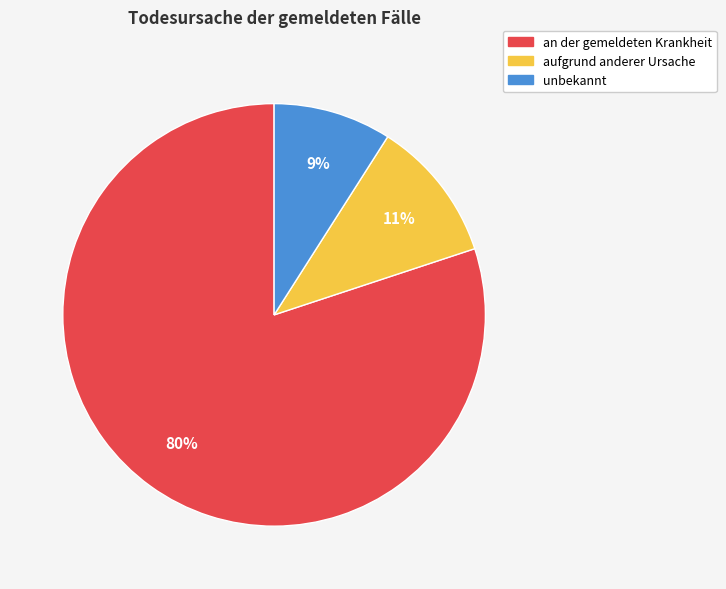

To the nearest percent, what is the difference between the aufgrund anderer Ursache and unbekannt slice percentages?

2%